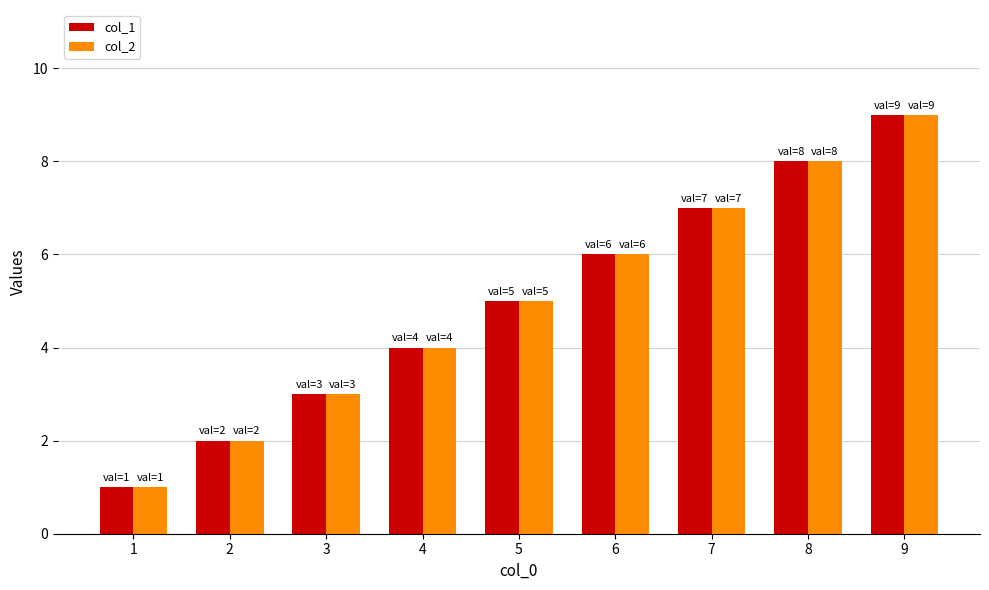

What is the highest value of the col_2 series?

9